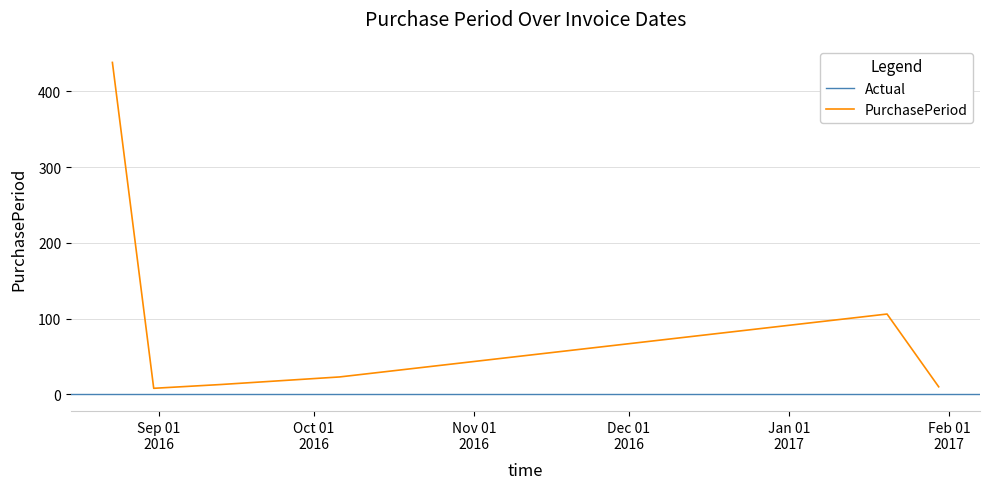

The chart shows a value of 106 at 2017-01-20. True or false?

True